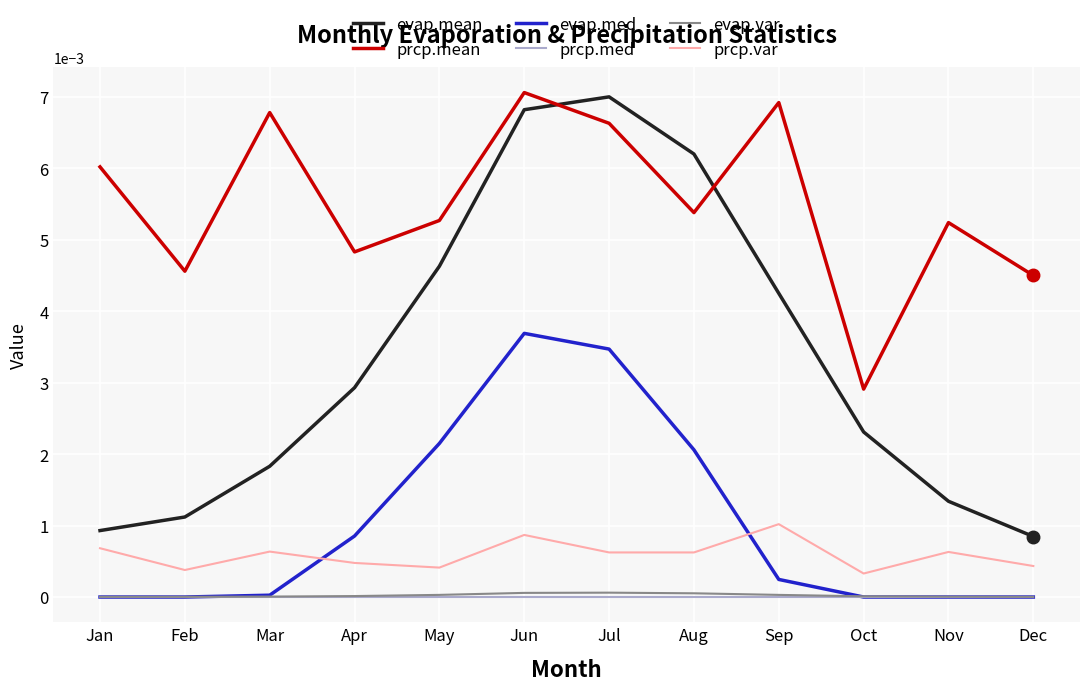

True or false: evap.mean has a value of 0.0 at Aug.

True